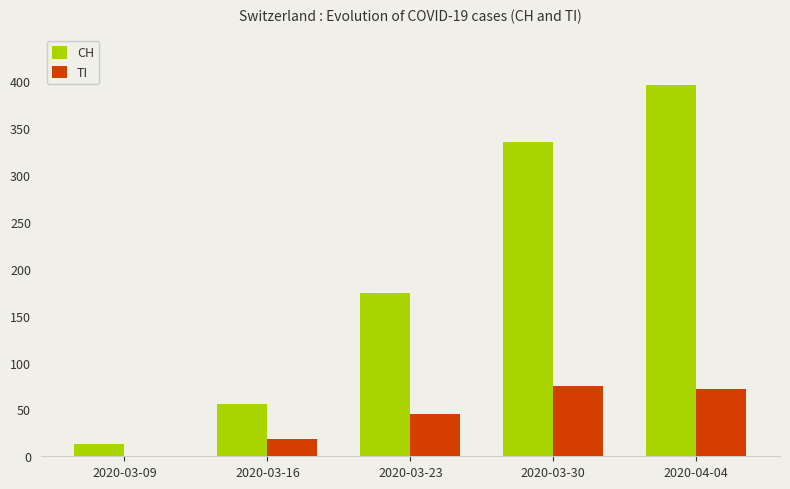

How many data points does each series have?

5